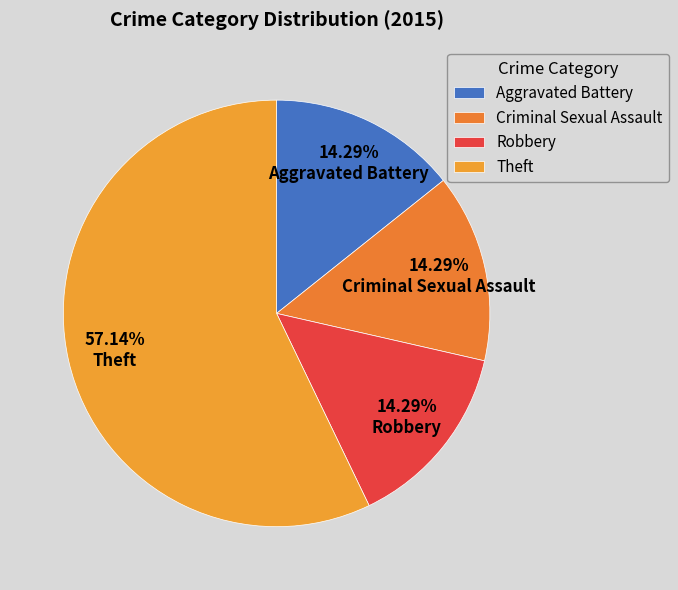

To the nearest percent, what portion does Aggravated Battery represent?

14%